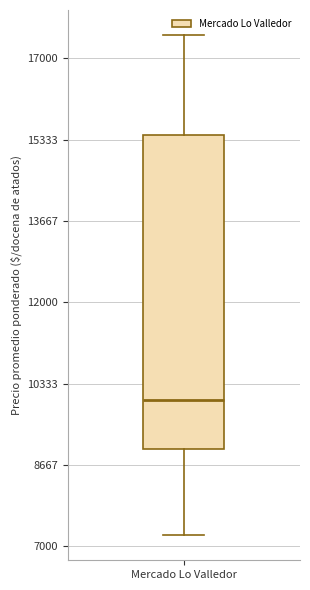

Where does the lower whisker of the box for Mercado Lo Valledor end on the y-axis? The values are not printed on the chart, so give them approximately, as read against the axis.

7200